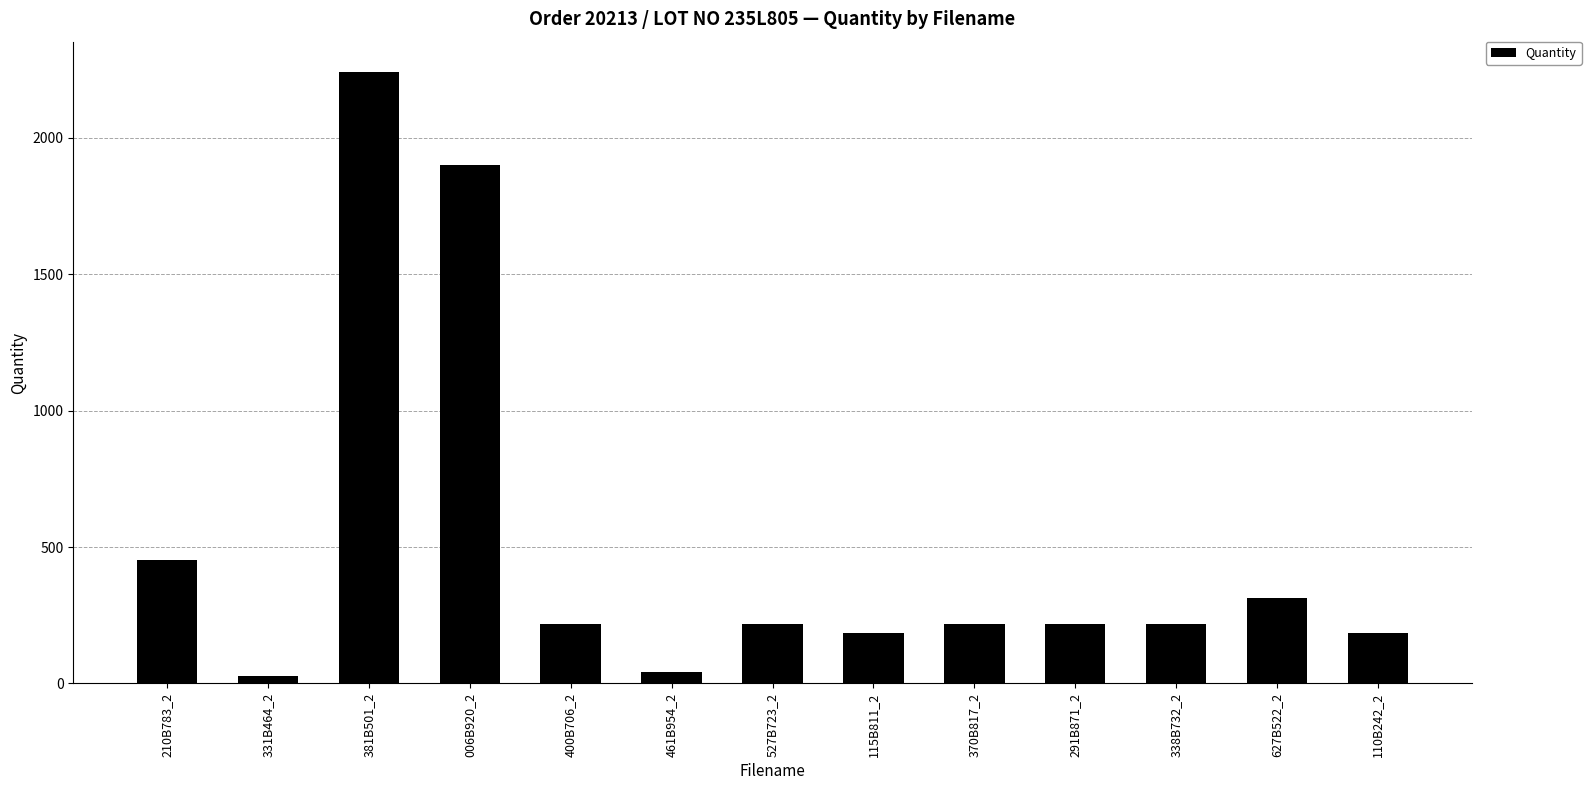

Does the chart contain stacked bars?

No